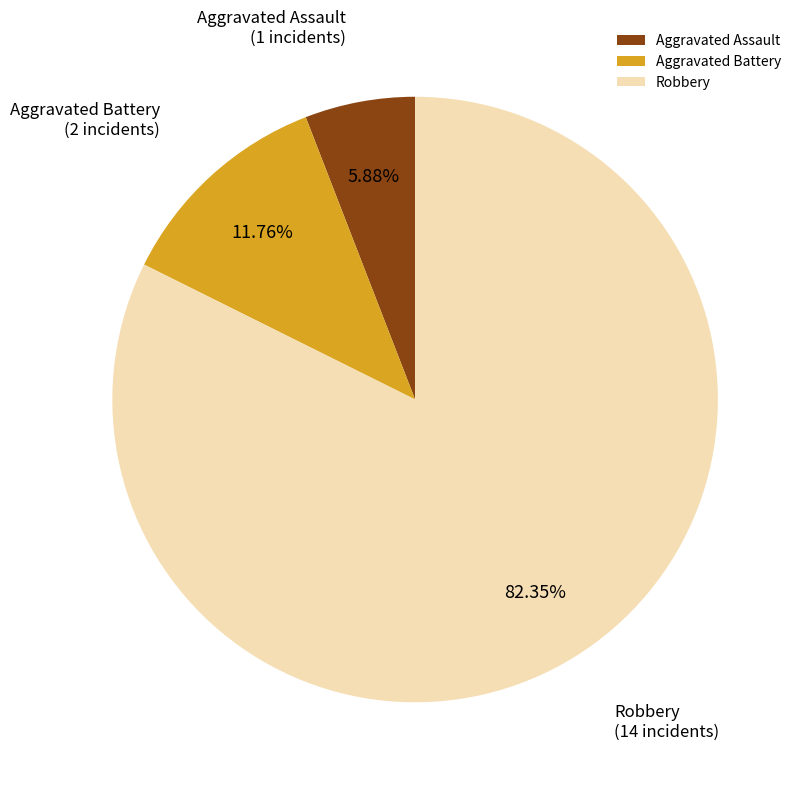

Is the sum of Aggravated Assault and Aggravated Battery greater than half?

No